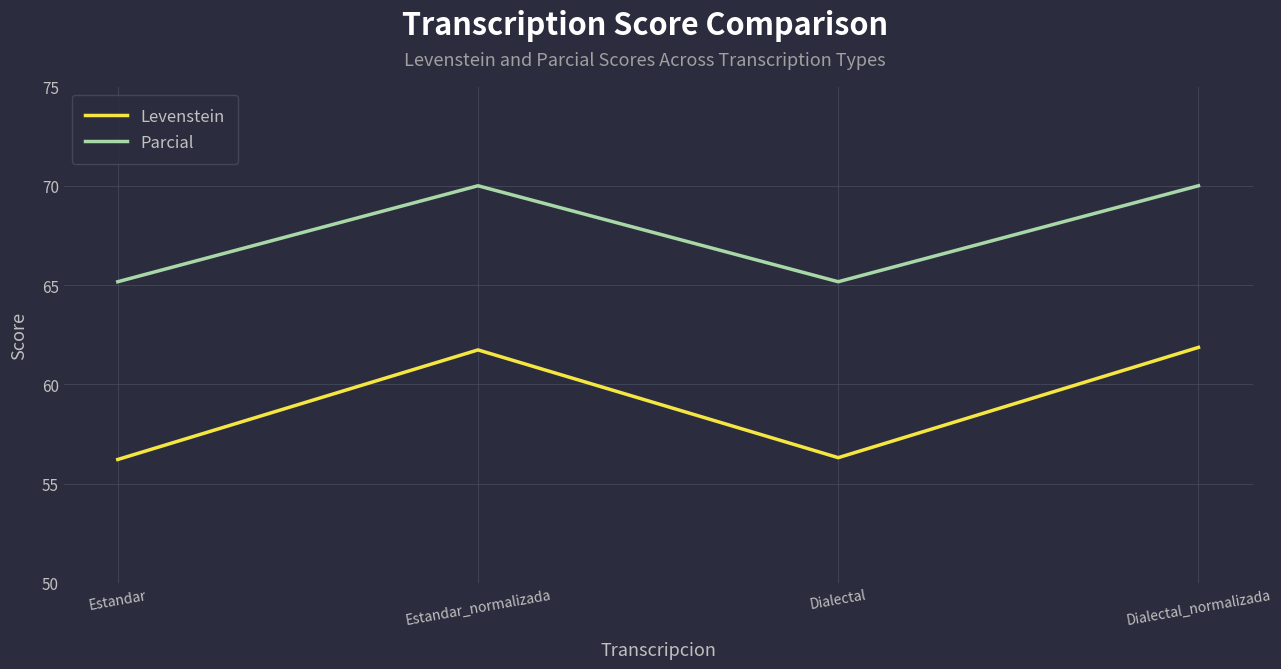

Read the Levenstein value at Dialectal.

56.3